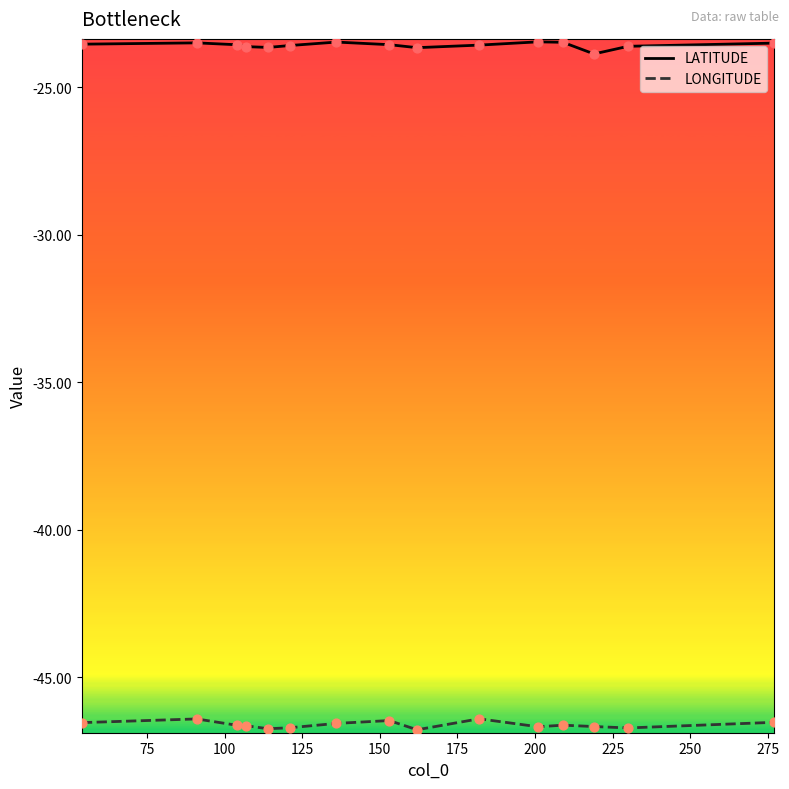

Which series has the largest total across all categories?

LATITUDE